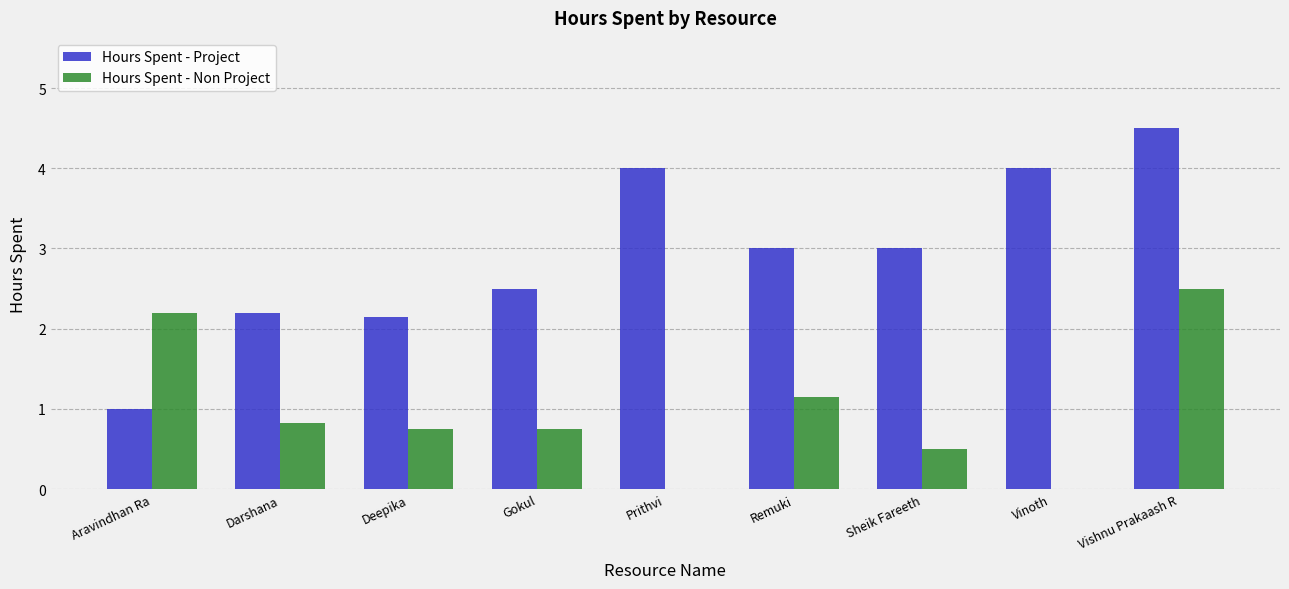

What is the sum of the Hours Spent - Project values at Deepika and Vishnu Prakaash R?

6.7